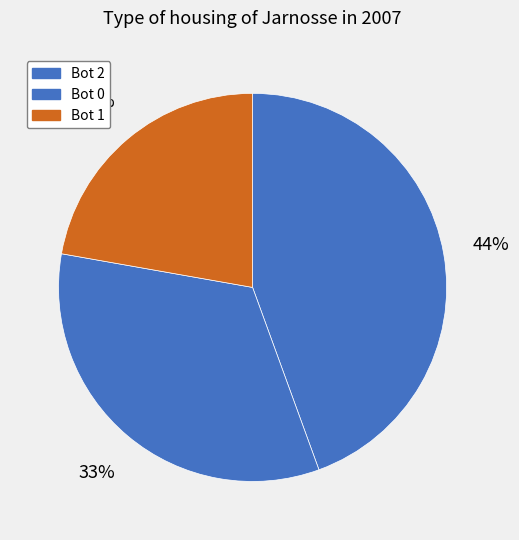

True or false: Bot 0 accounts for 33% of the total.

True